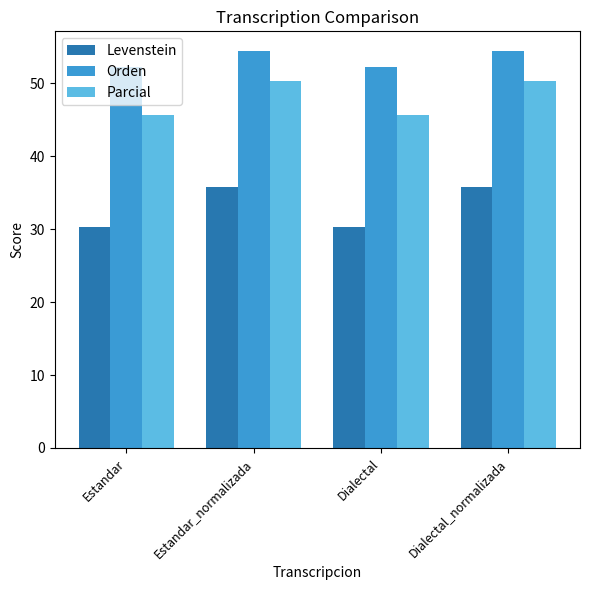

How many bars are there in total?

12